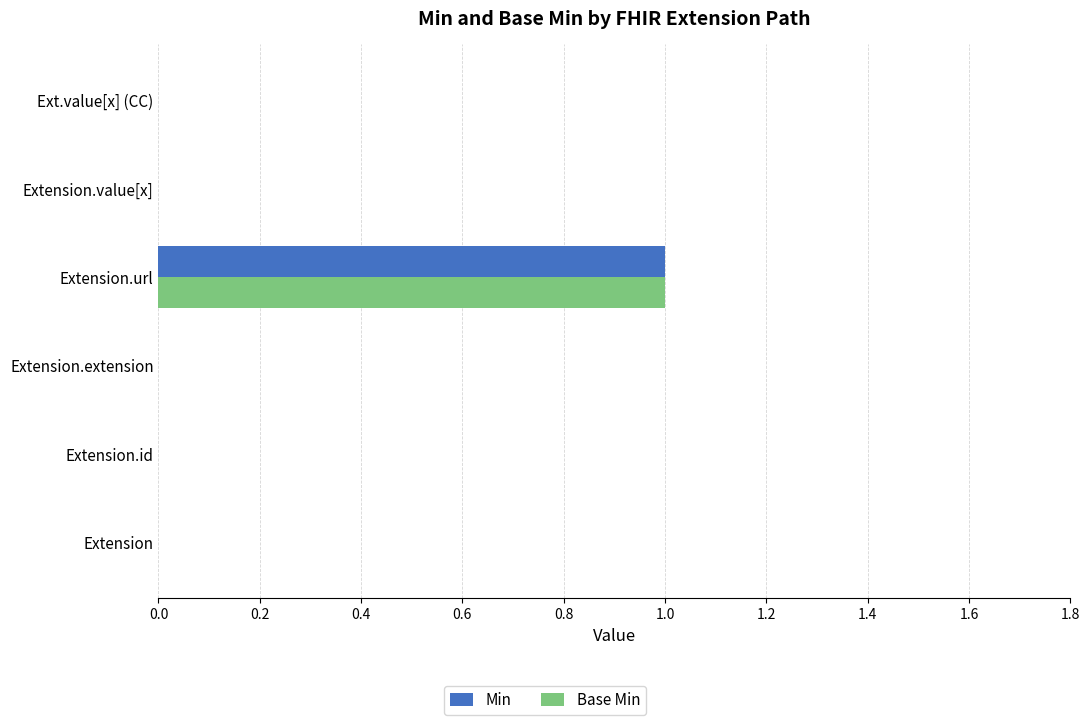

Count the Base Min values in the range 0 to 1.

6